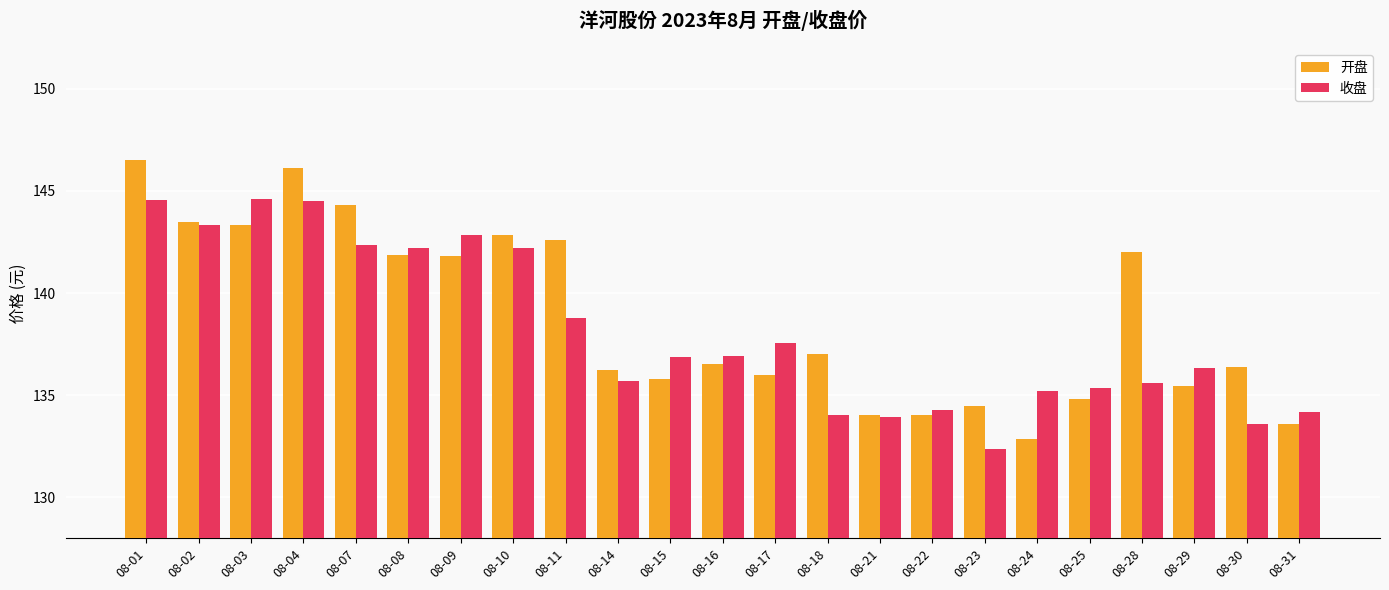

How many data points in 收盘 are above 136?

13